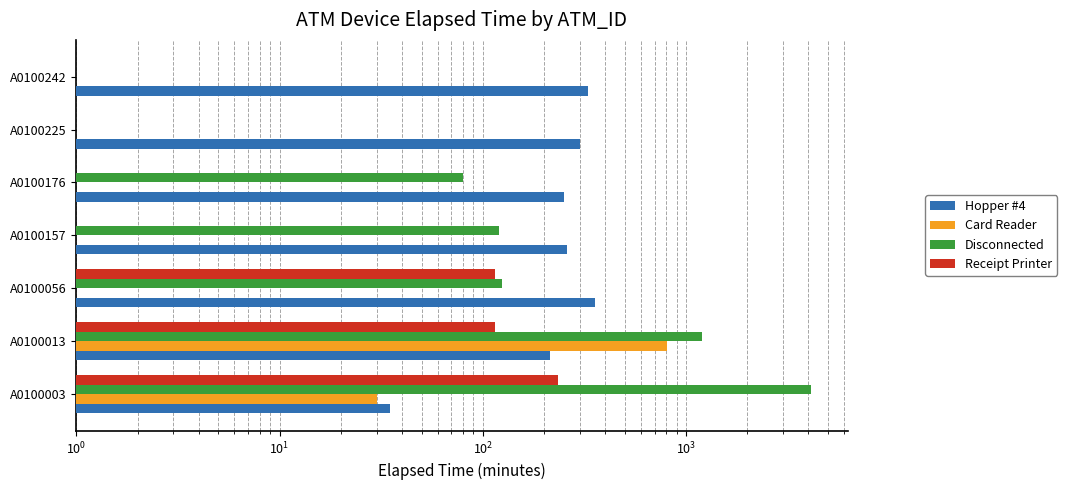

What is the greatest value displayed?

4115